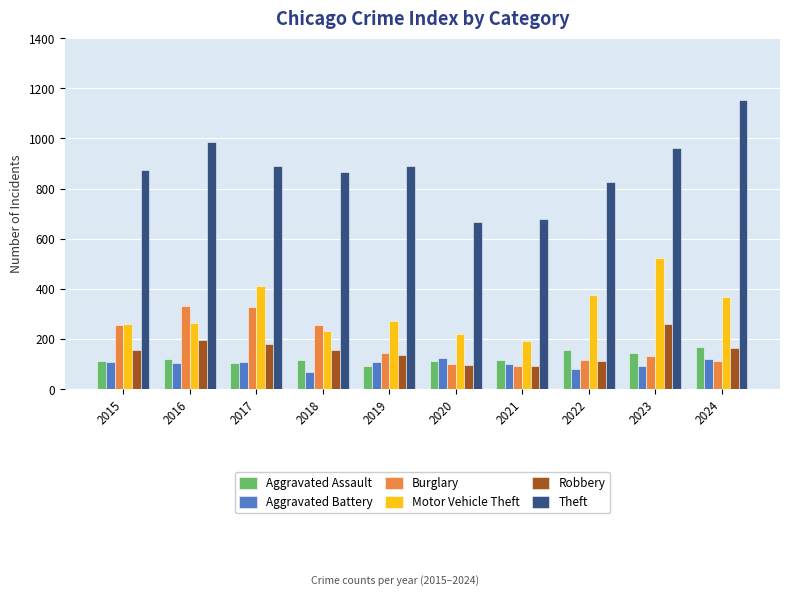

The value of Aggravated Assault at 2016 is 118. True or false?

True